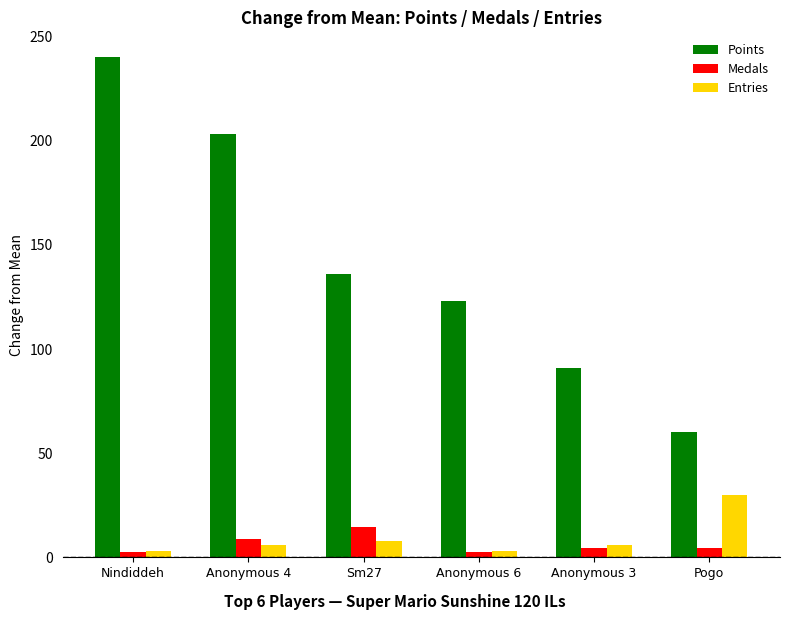

List the series in order of their peak value, highest first.

Points, Entries, Medals